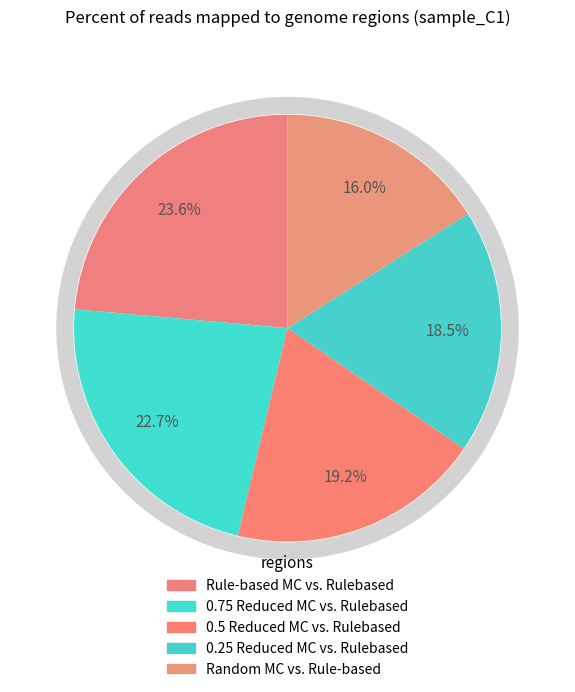

Count the number of slices in the pie.

5